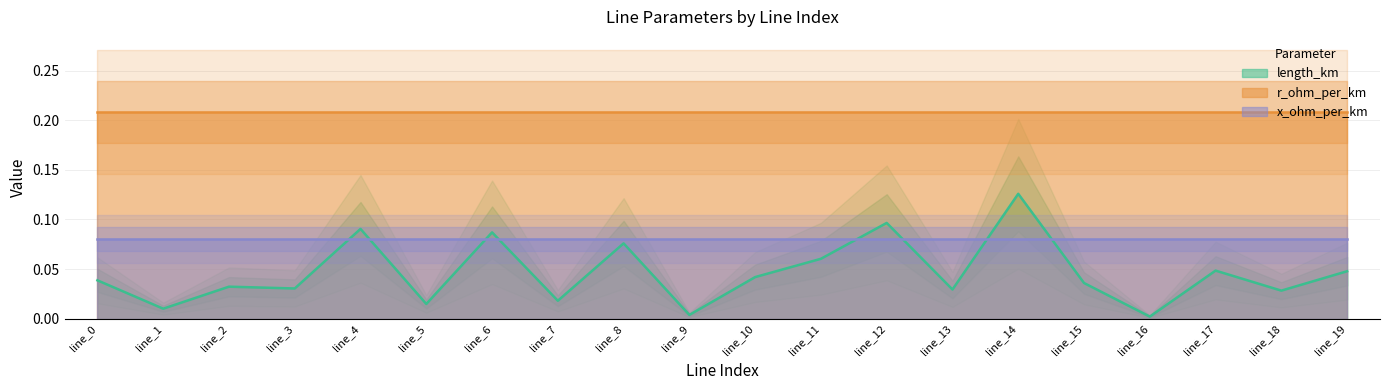

Reading right to left, what are all the values shown in this chart?

length_km: line_19=0.0	line_18=0.0	line_17=0.0	line_16=0.0	line_15=0.0	line_14=0.1	line_13=0.0	line_12=0.1	line_11=0.1	line_10=0.0	line_9=0.0	line_8=0.1	line_7=0.0	line_6=0.1	line_5=0.0	line_4=0.1	line_3=0.0	line_2=0.0	line_1=0.0	line_0=0.0
r_ohm_per_km: line_19=0.2	line_18=0.2	line_17=0.2	line_16=0.2	line_15=0.2	line_14=0.2	line_13=0.2	line_12=0.2	line_11=0.2	line_10=0.2	line_9=0.2	line_8=0.2	line_7=0.2	line_6=0.2	line_5=0.2	line_4=0.2	line_3=0.2	line_2=0.2	line_1=0.2	line_0=0.2
x_ohm_per_km: line_19=0.1	line_18=0.1	line_17=0.1	line_16=0.1	line_15=0.1	line_14=0.1	line_13=0.1	line_12=0.1	line_11=0.1	line_10=0.1	line_9=0.1	line_8=0.1	line_7=0.1	line_6=0.1	line_5=0.1	line_4=0.1	line_3=0.1	line_2=0.1	line_1=0.1	line_0=0.1